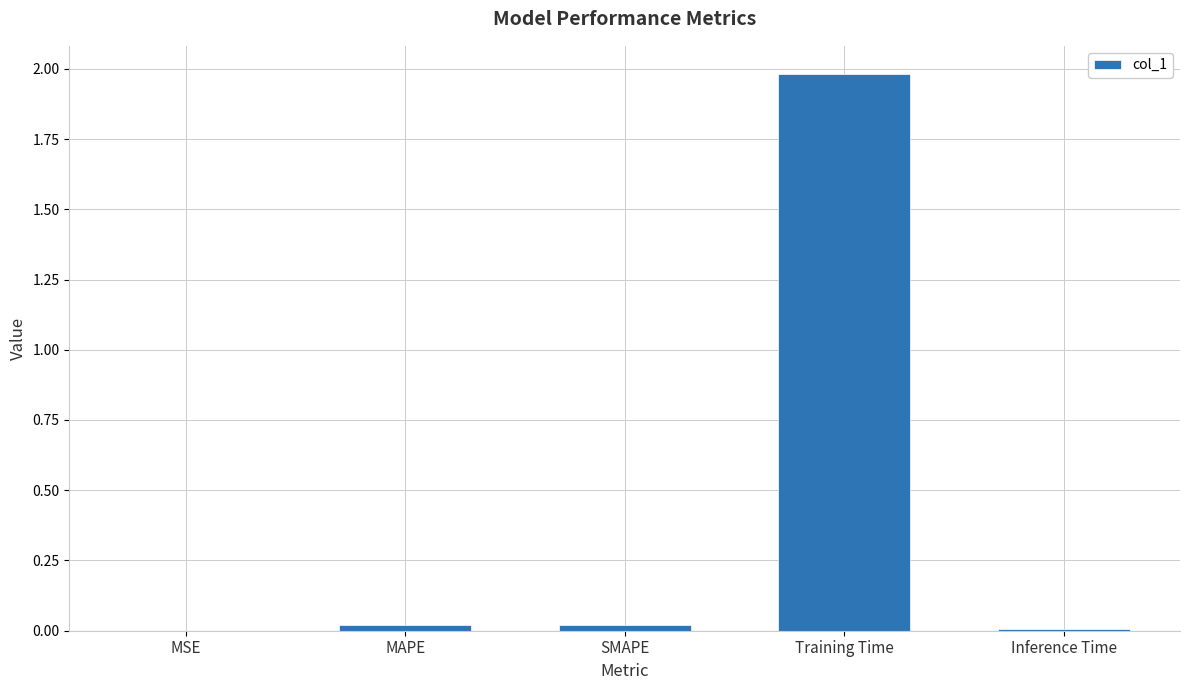

True or false: the data shows 0.0 at MAPE.

True